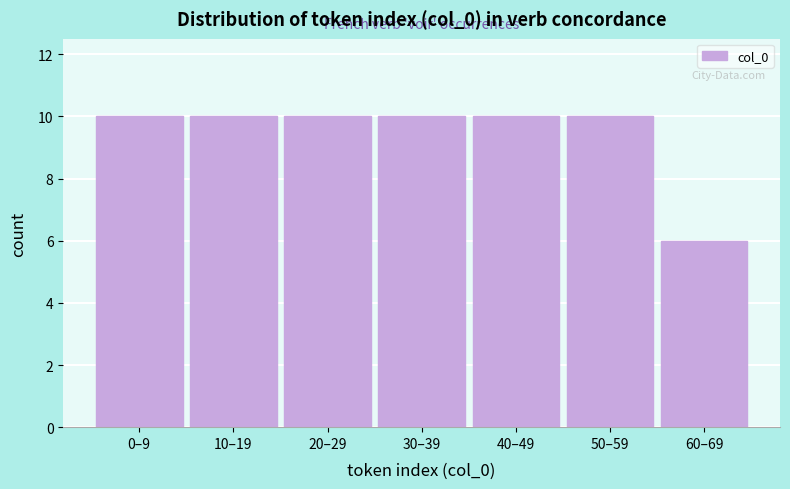

Reading left to right, extract all data points from this chart.

0–9=10	10–19=10	20–29=10	30–39=10	40–49=10	50–59=10	60–69=6